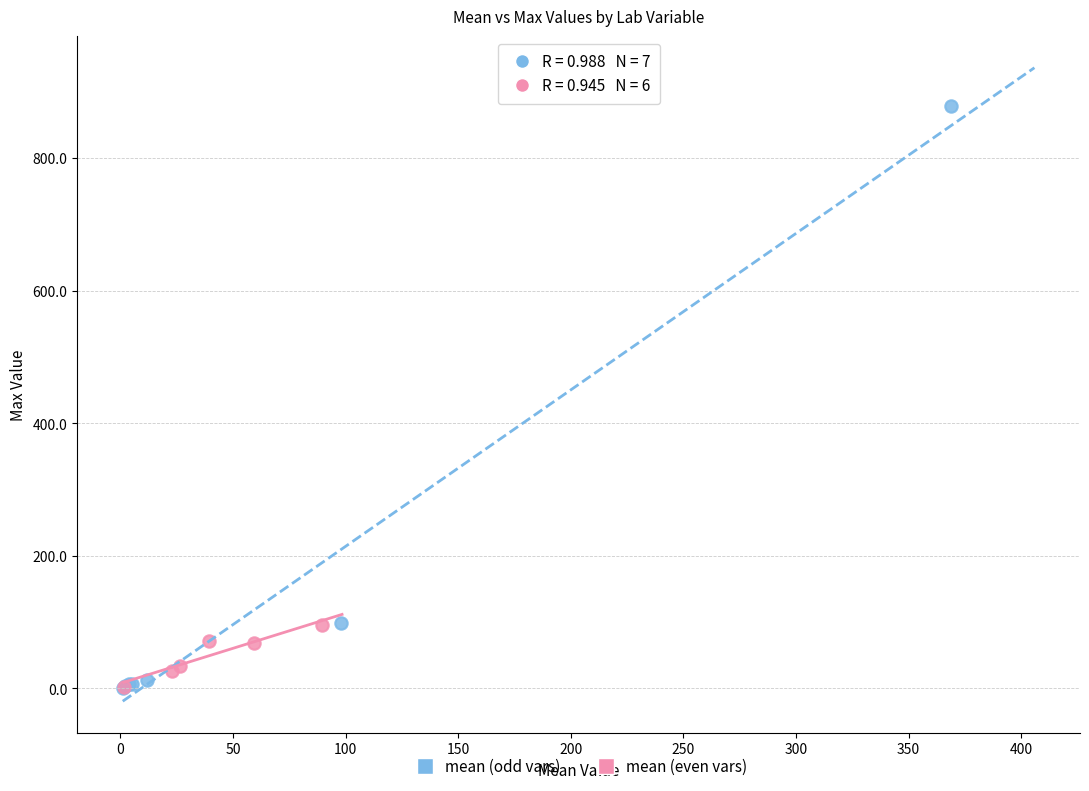

Which series has the widest spread of Y values?

mean (odd vars)